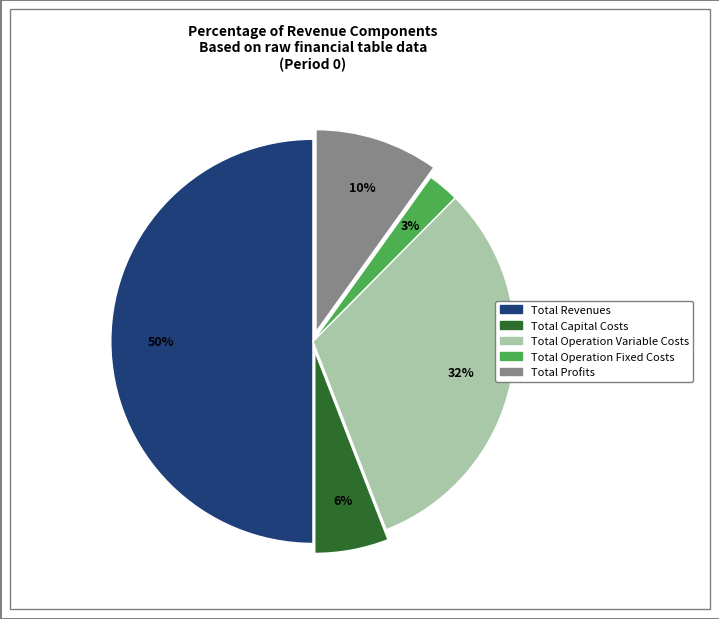

Does Total Capital Costs represent more than half of the total?

No